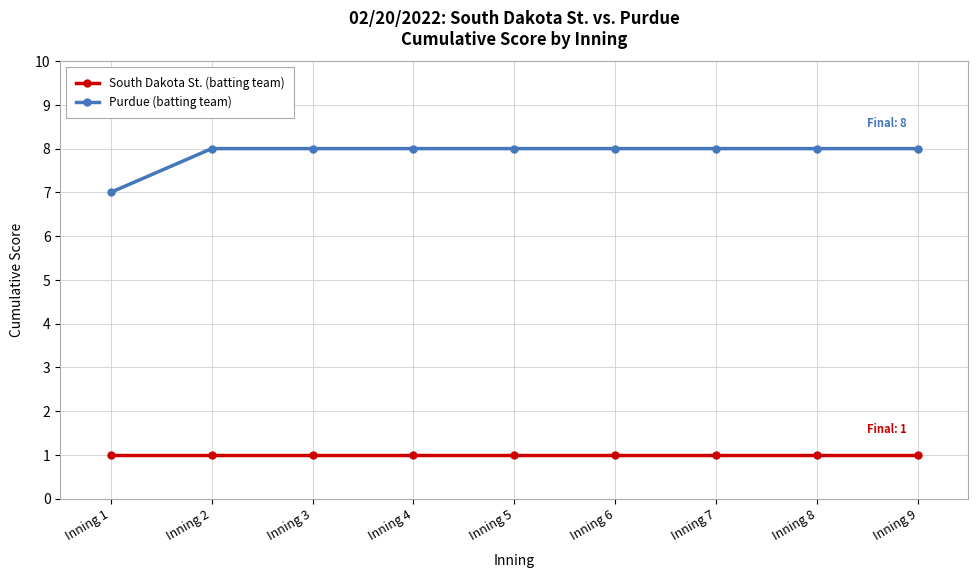

The Purdue (batting team) series shows 8 at Inning 3. True or false?

True